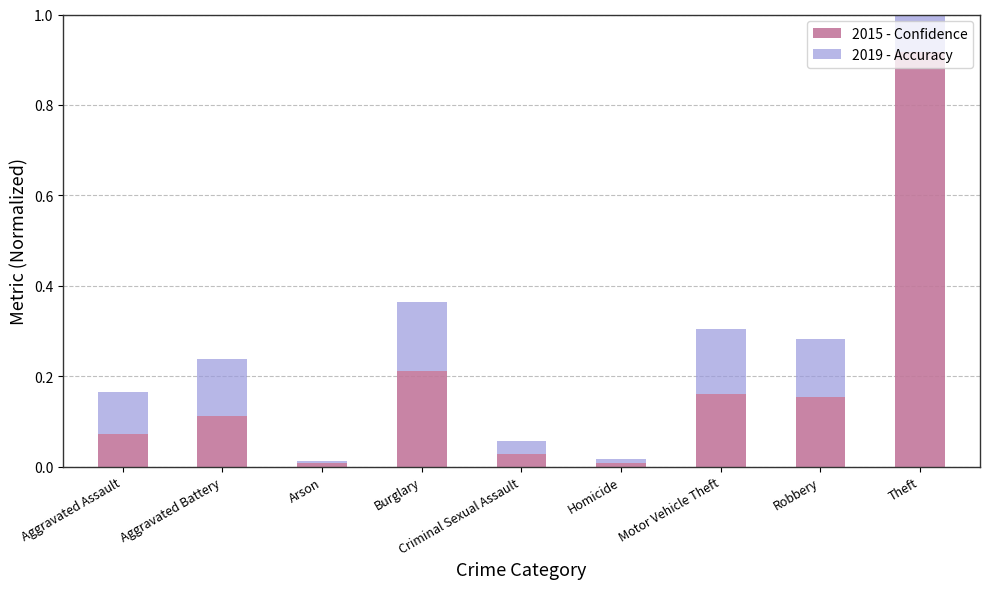

The value of 2015 - Confidence at Robbery is 0.2. True or false?

True